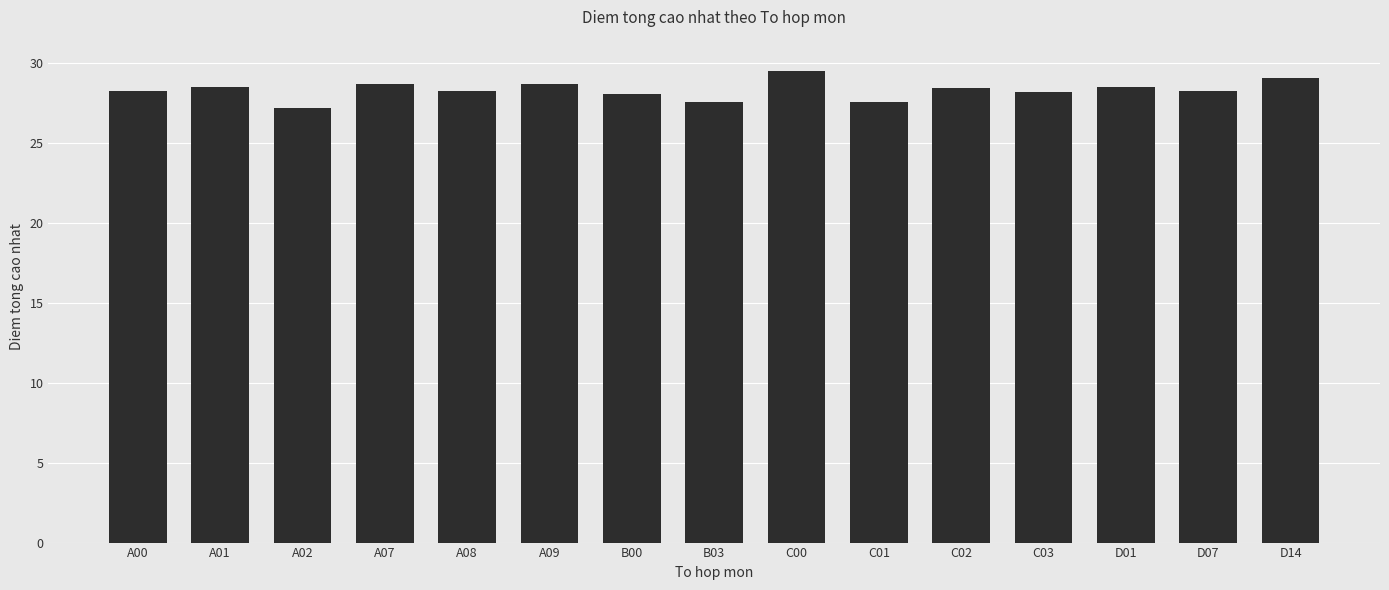

Approximately how many times larger is the value at C01 compared to B00?

1.0